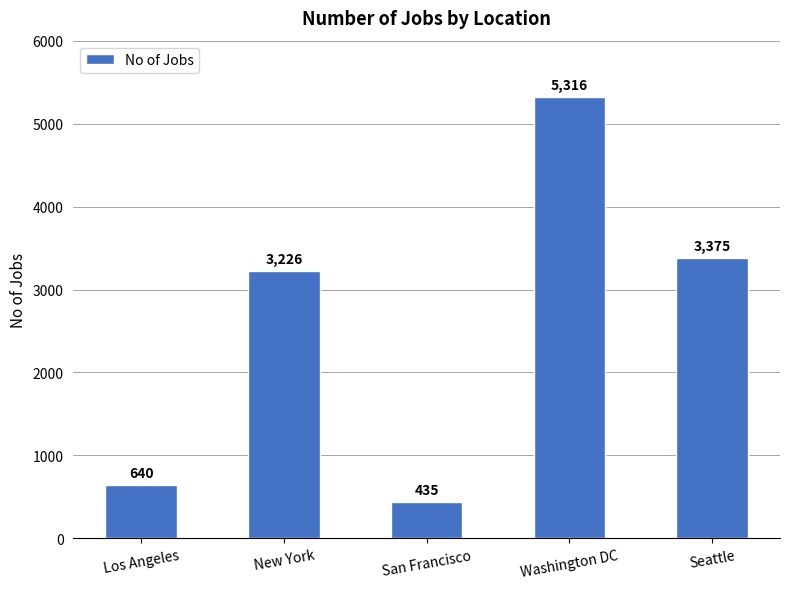

How many data points are less than 3226?

2